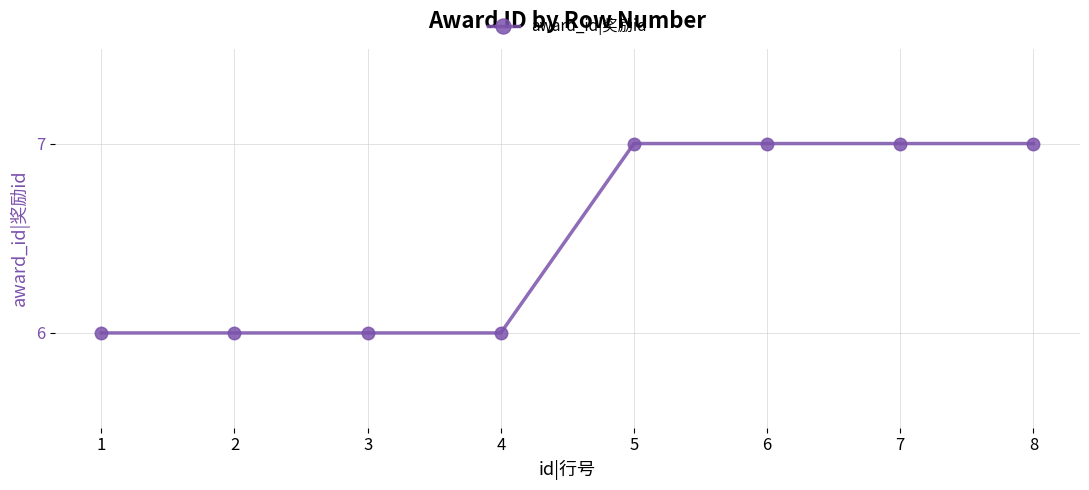

The chart shows a value of 12 at 8. True or false?

False